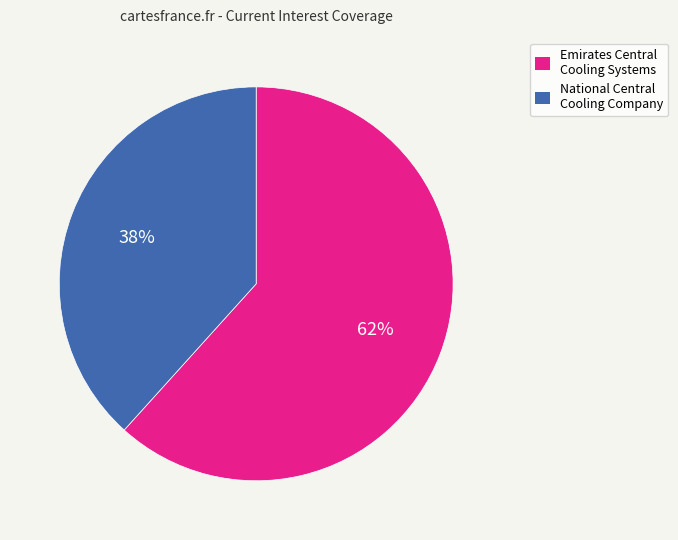

Is it true that Emirates Central Cooling Systems is 76% of the pie?

False